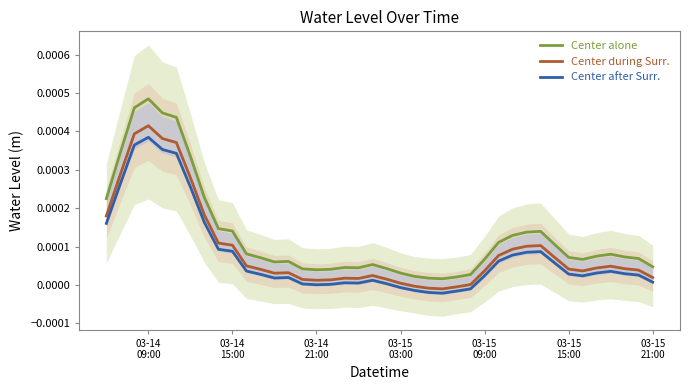

Does the chart have visible grid lines?

No